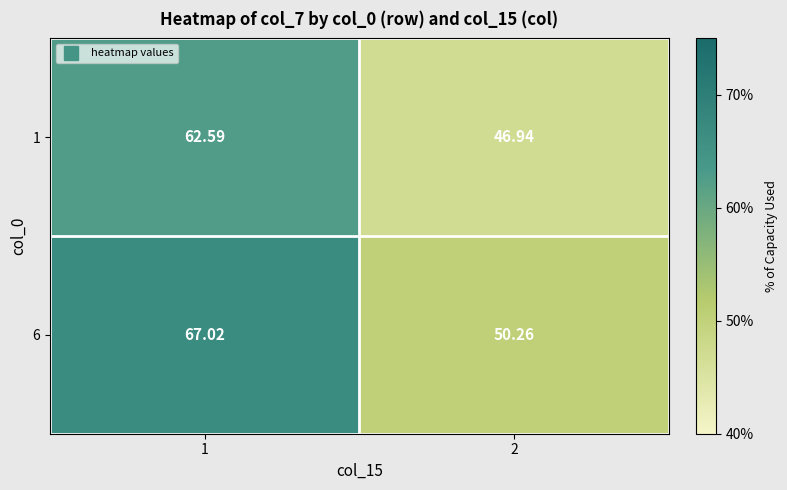

List the series in order of their peak value, lowest first.

1, 6